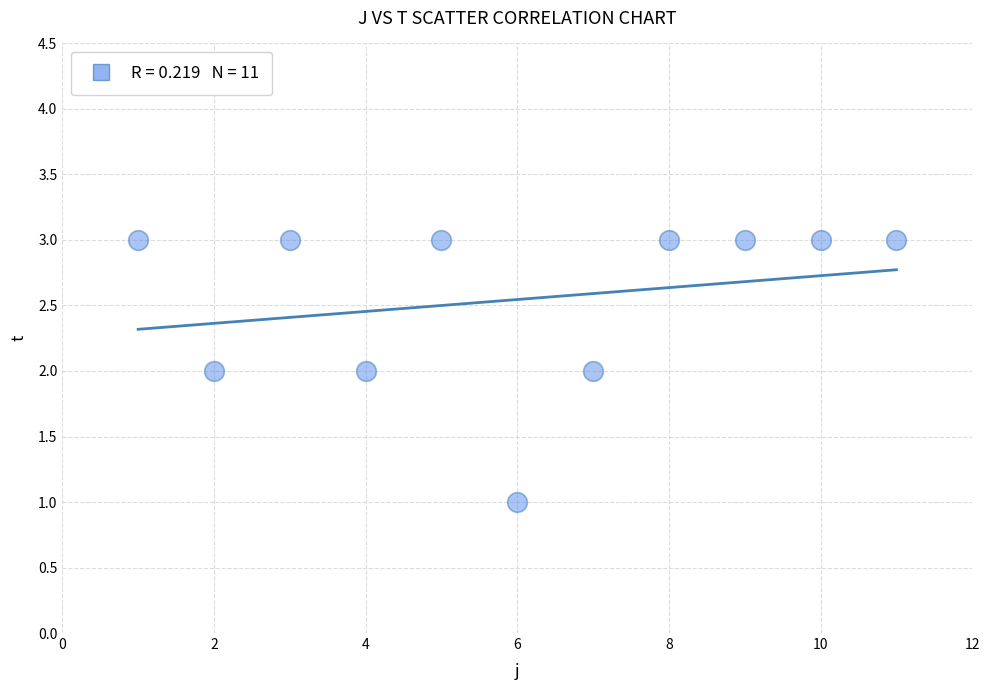

What is the range of X values (max minus min)?

10